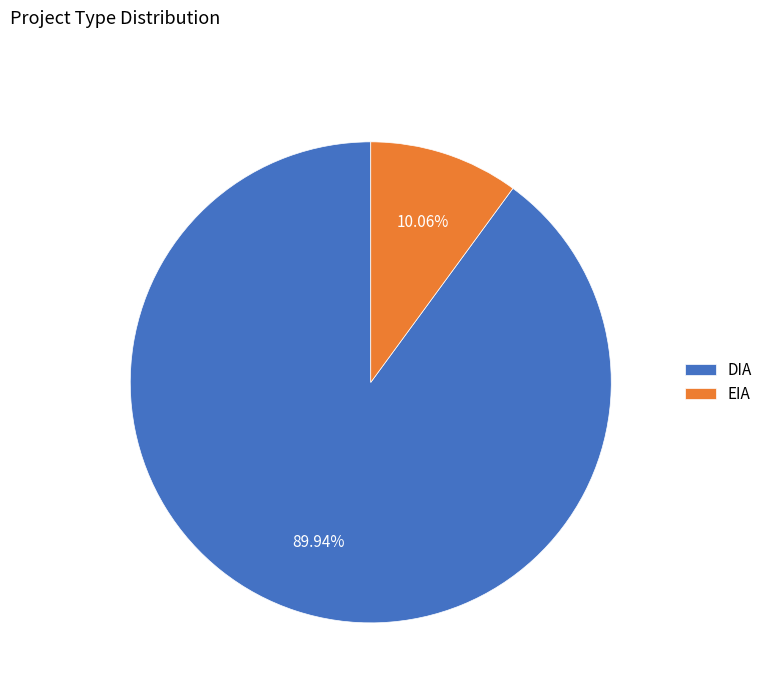

How many segments does this pie chart have?

2